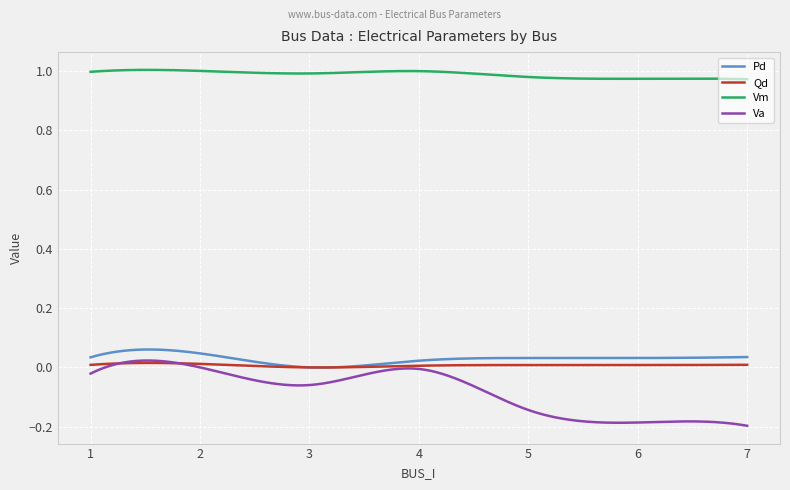

Which series has the largest total across all categories?

Vm